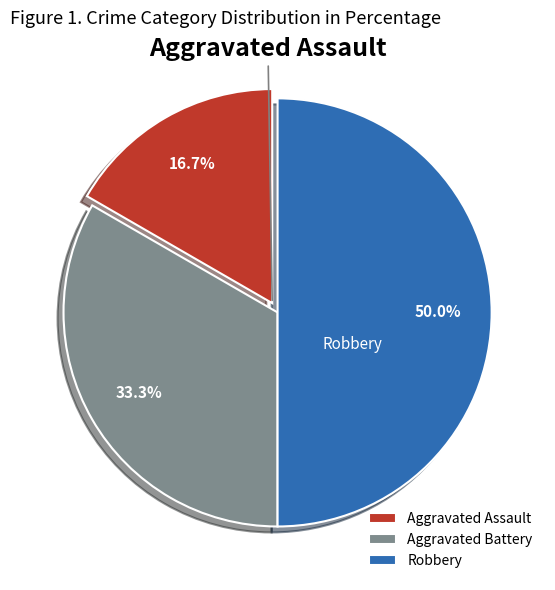

To the nearest percent, what is the average slice percentage?

33%